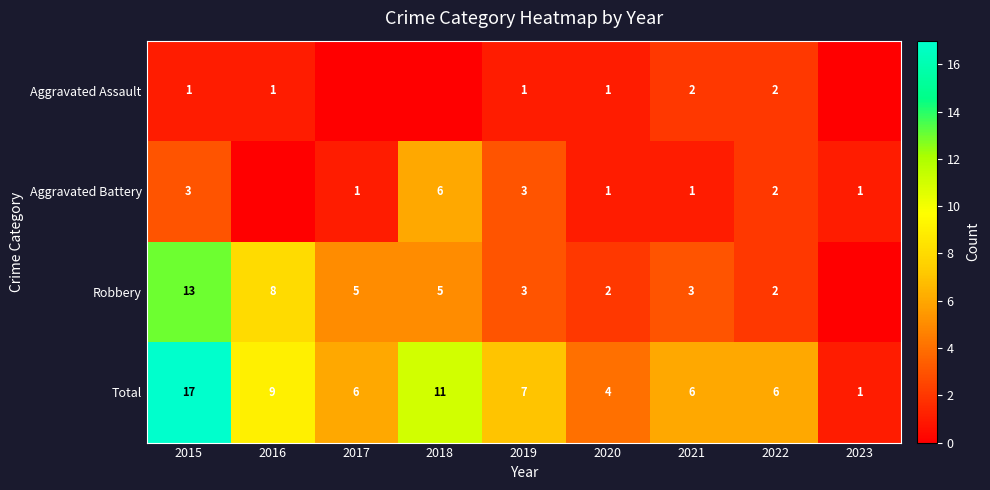

At which label does Total first exceed 6?

2015